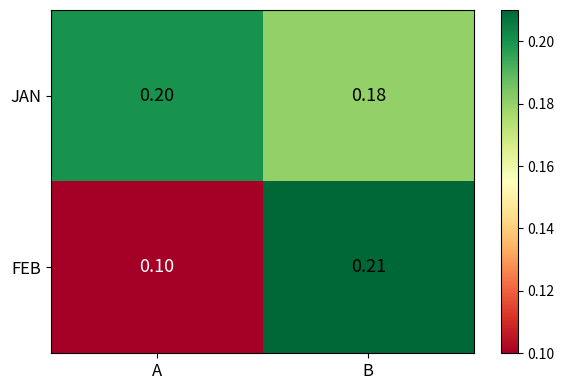

At which category is the sum across all series the highest?

B